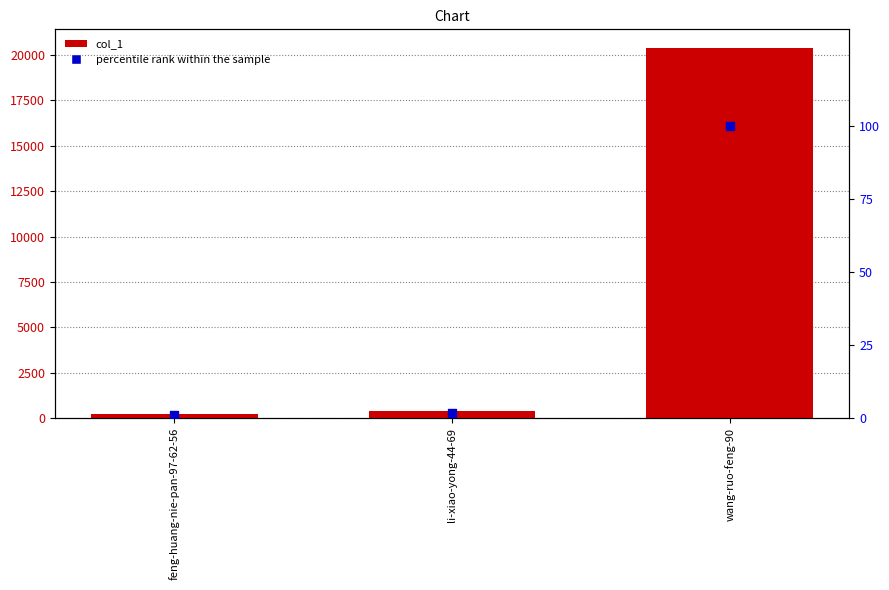

Is the value of col_1 at feng-huang-nie-pan-97-62-56 greater than the value of percentile rank within the sample at feng-huang-nie-pan-97-62-56?

Yes